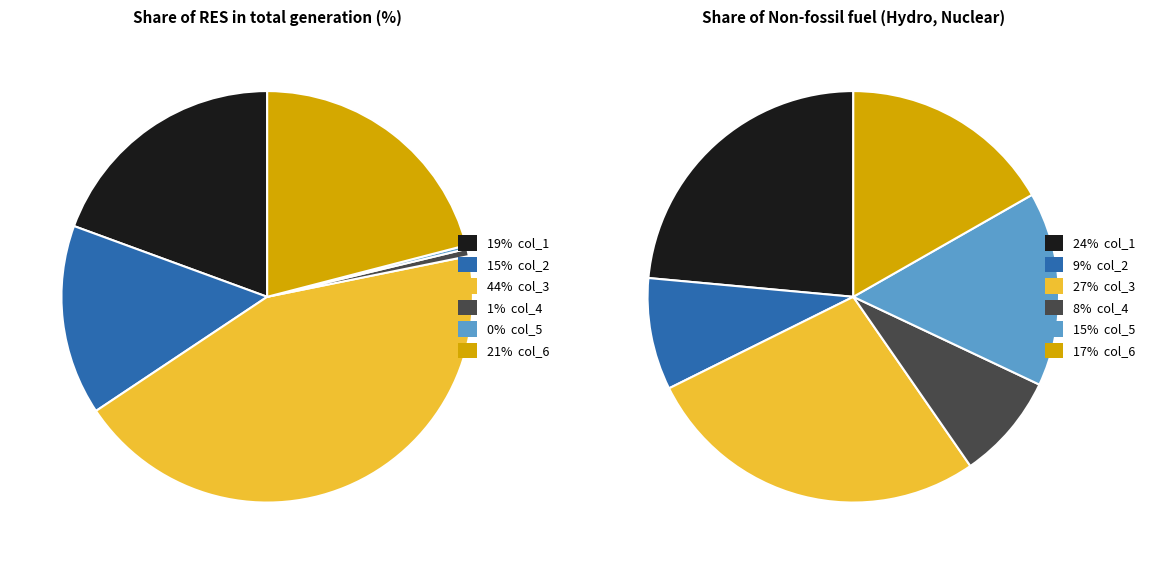

Combined, what portion of the pie is col_2 and col_4?

15.5%